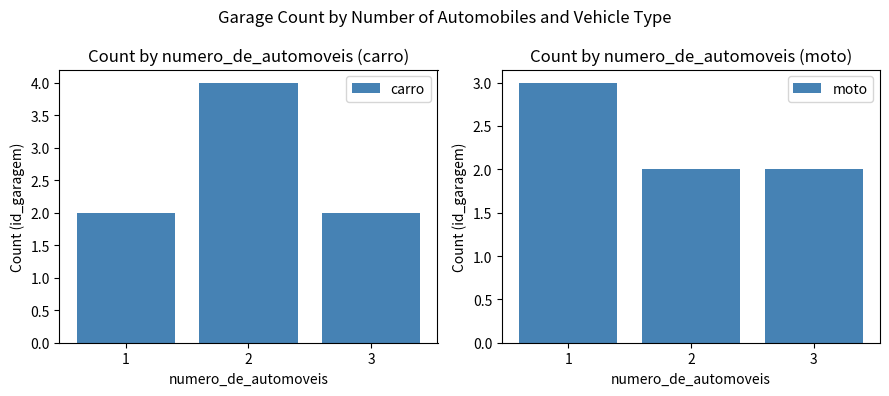

Reading left to right, list all the values displayed in this chart.

carro: 1=2	2=4	3=2
moto: 1=3	2=2	3=2